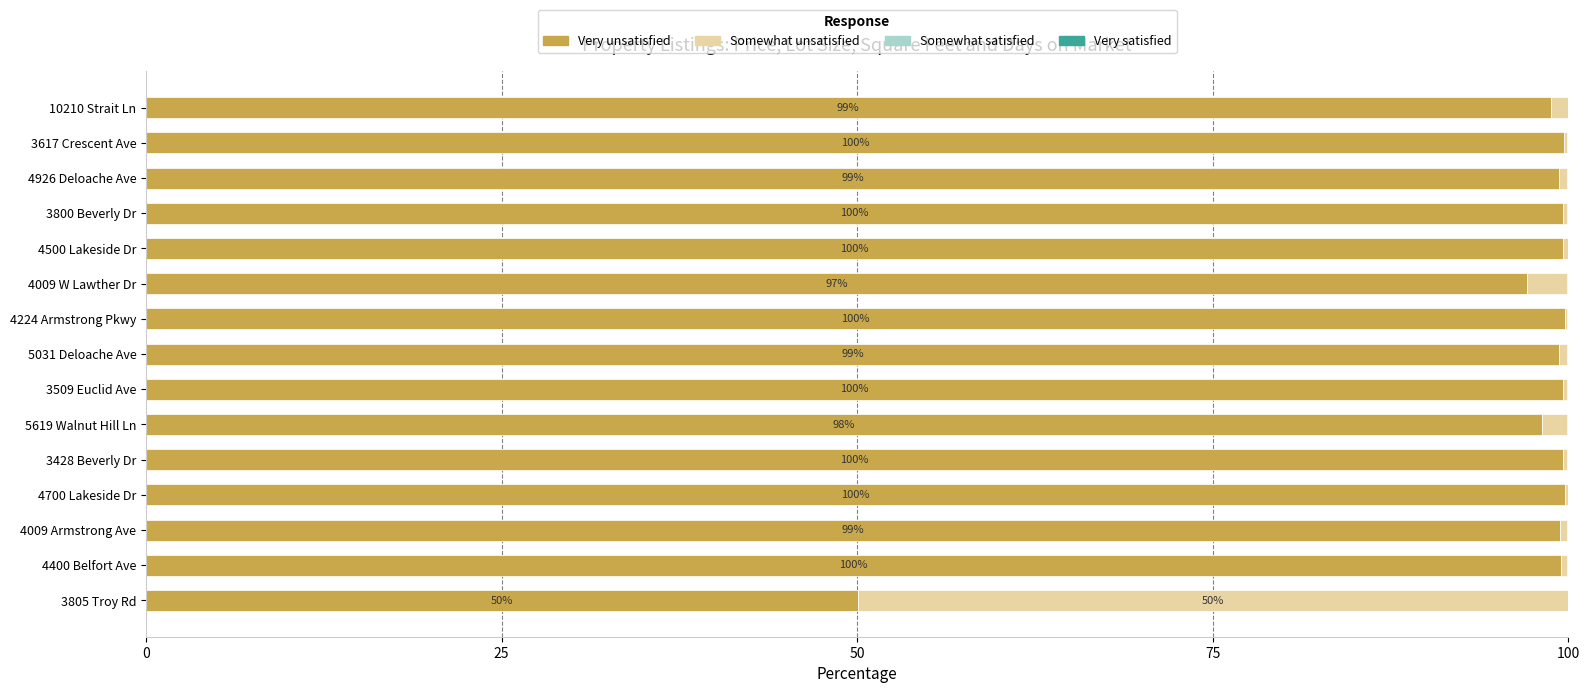

At which label is Very unsatisfied closest to 74?

4009 W Lawther Dr